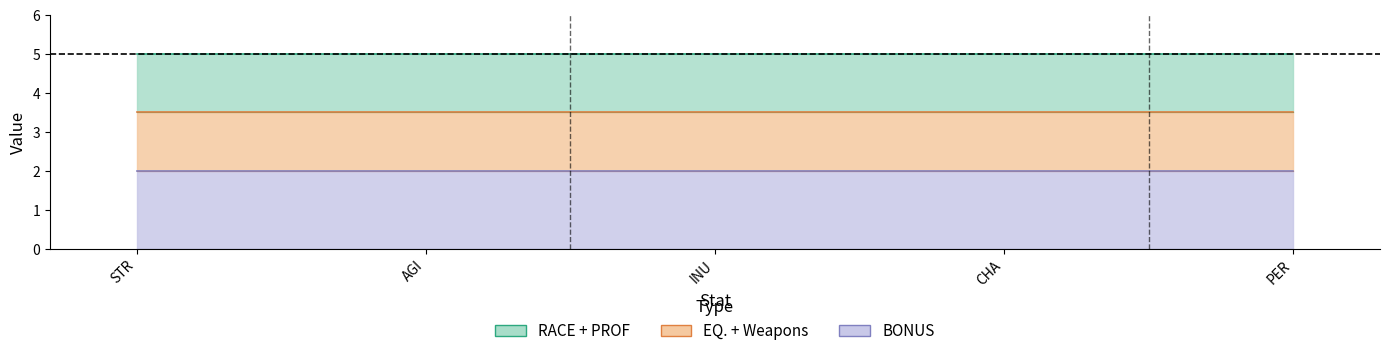

Which series has the largest range (max minus min)?

RACE